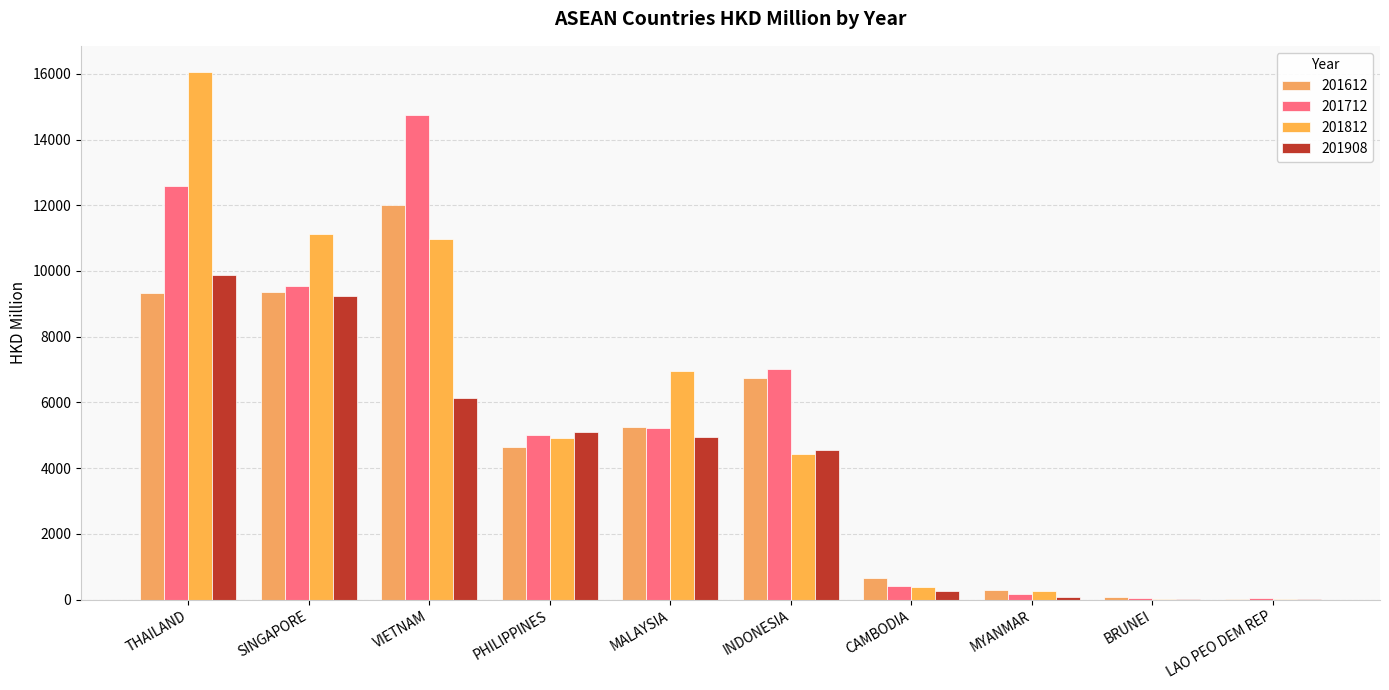

How many groups of bars are there?

10